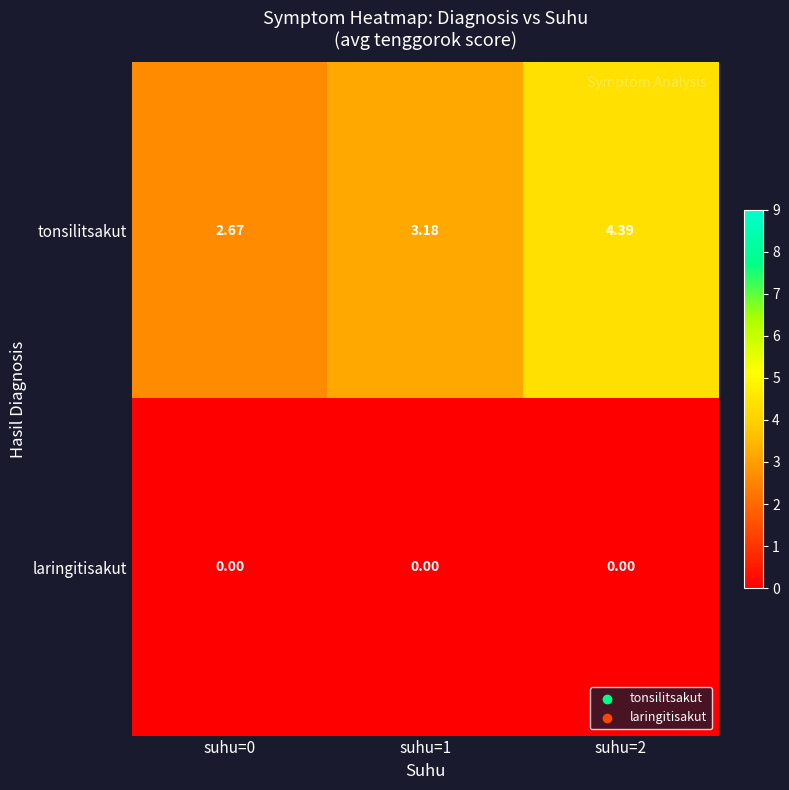

Which series has the largest total across all categories?

tonsilitsakut